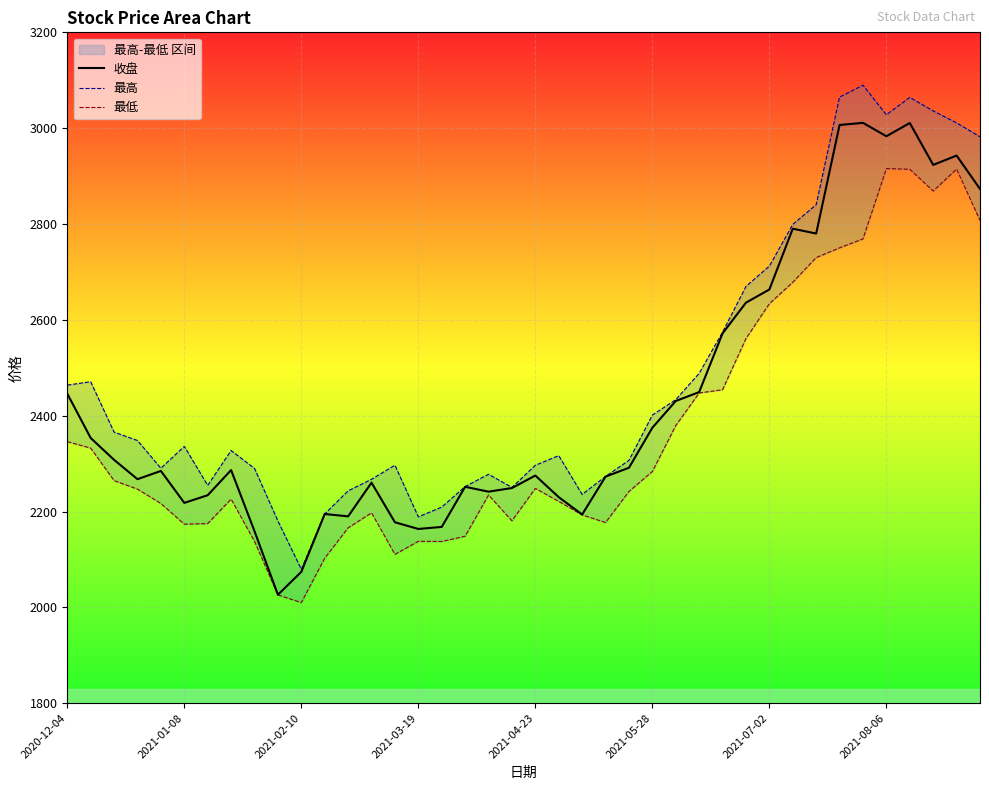

Is this an area chart (filled region under the line)?

No